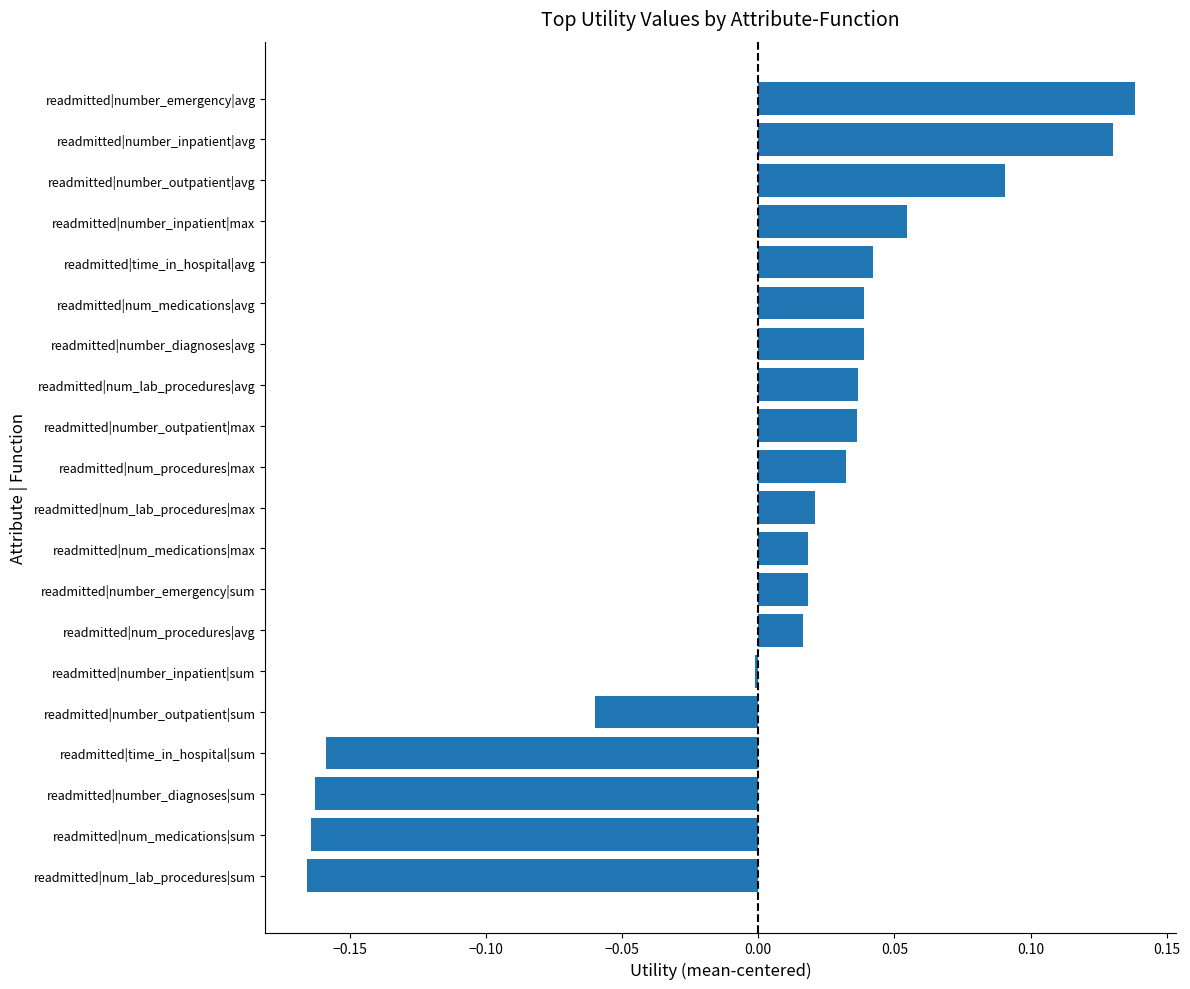

Between readmitted|number_outpatient|sum and readmitted|number_outpatient|max, which is larger?

readmitted|number_outpatient|max